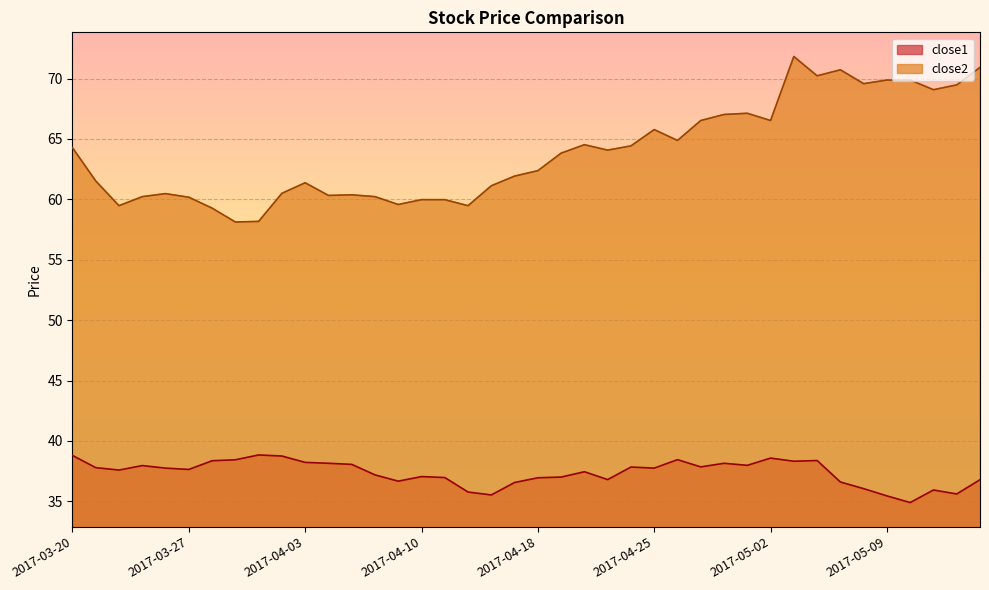

Which label corresponds to the largest value in the chart?

2017-05-03